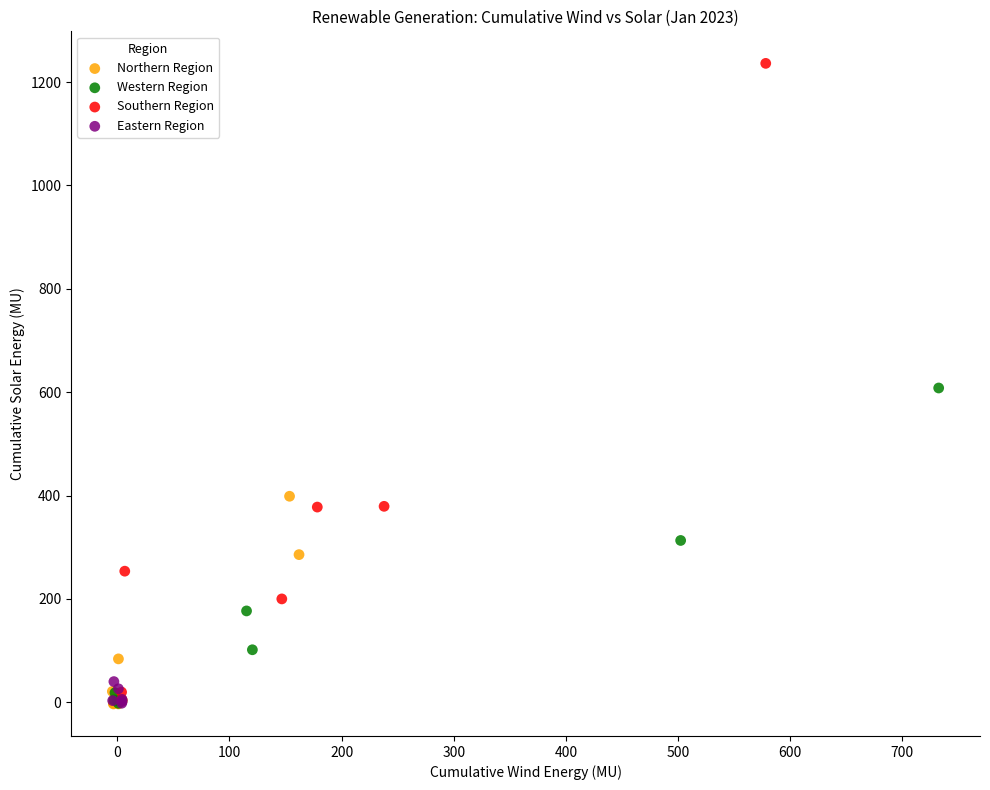

Which series has the largest Y range (max minus min)?

Southern Region